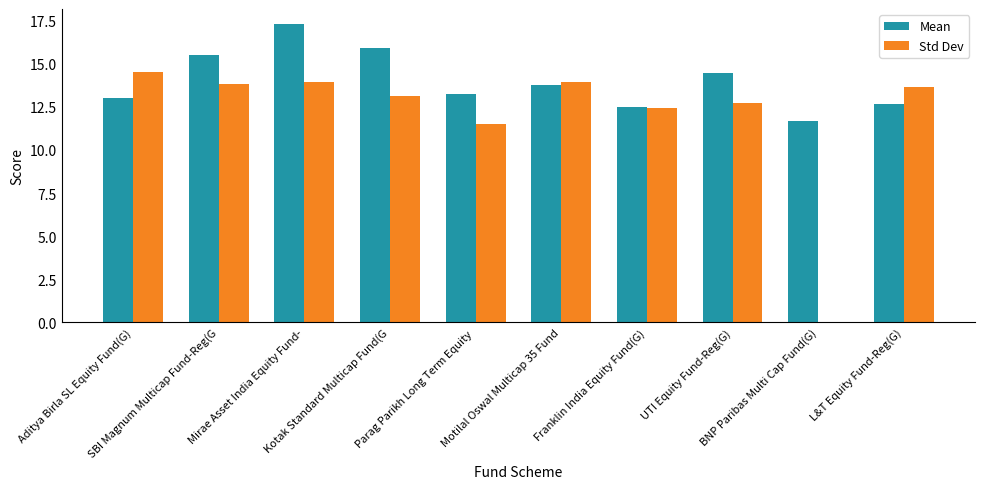

Which series has the largest total across all categories?

Mean